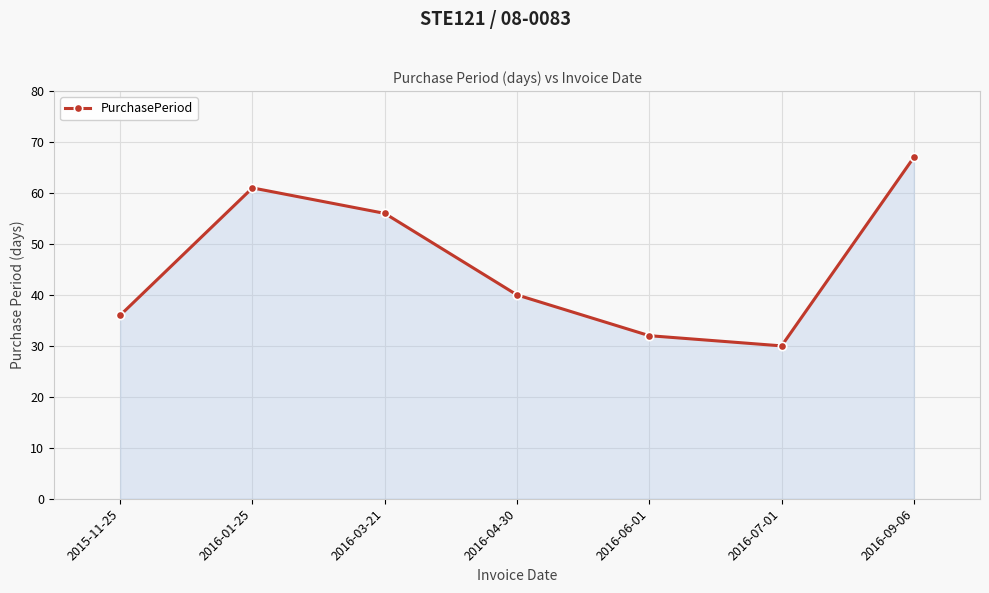

Approximately how many times larger is the value at 2016-09-06 compared to 2016-06-01?

2.1